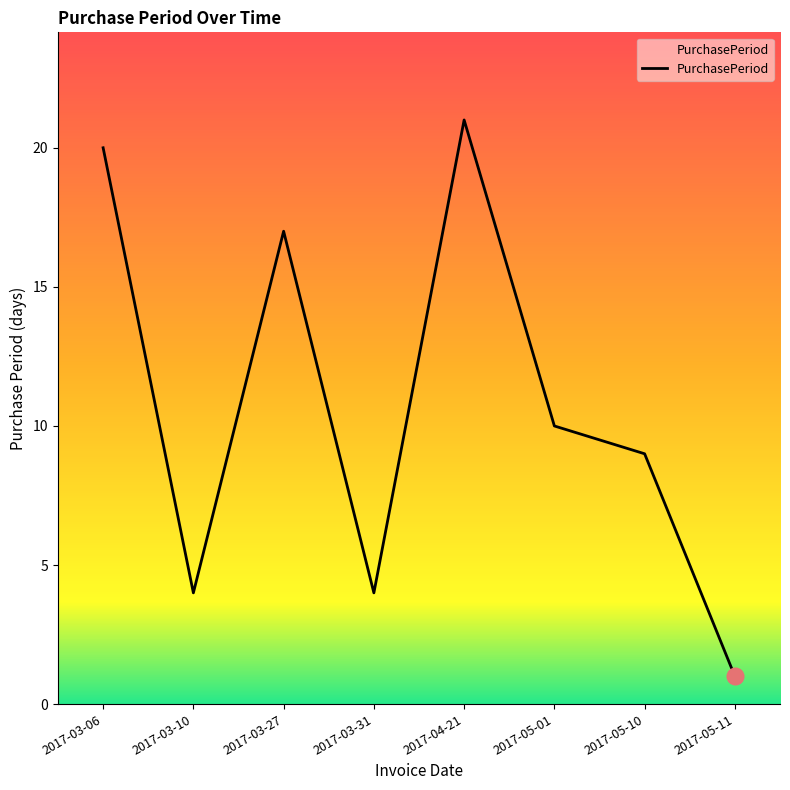

What is the ratio of the value at 2017-04-21 to the value at 2017-03-31?

5.2